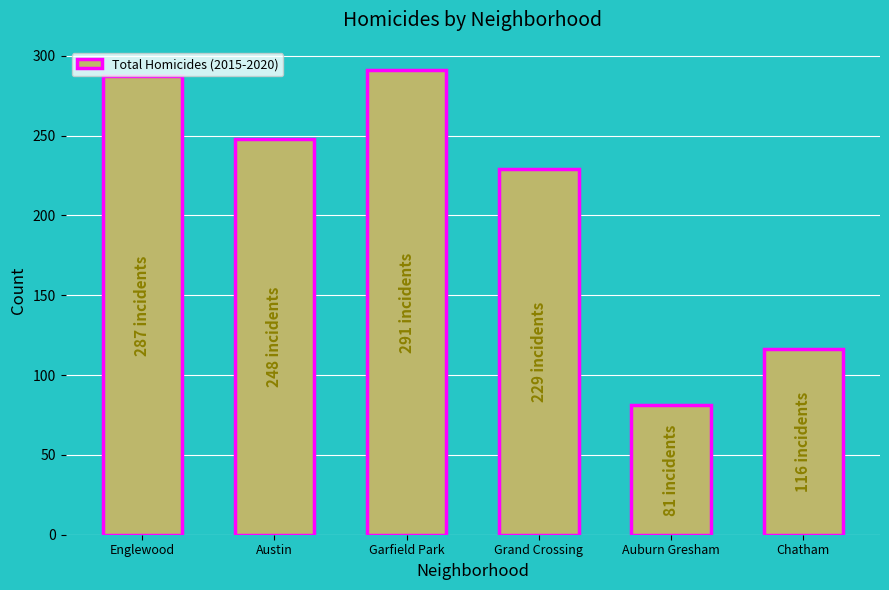

Rank the categories by value from highest to lowest.

Garfield Park, Englewood, Austin, Grand Crossing, Chatham, Auburn Gresham